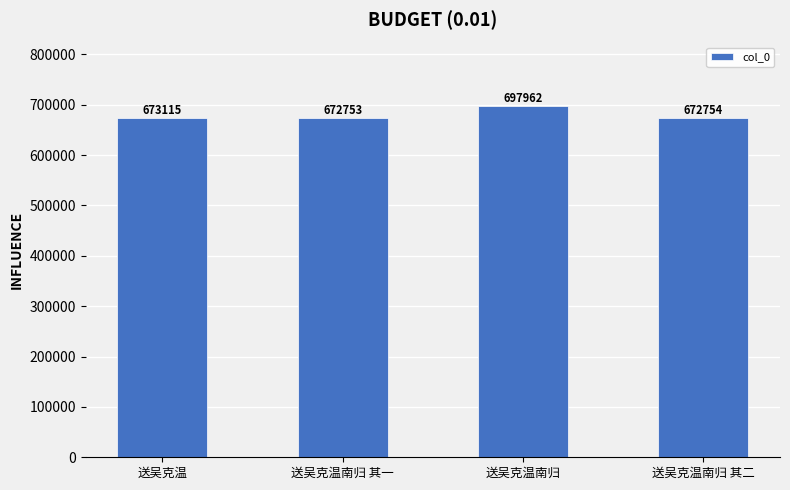

Where is the data nearest to the value 685357?

送吴克温